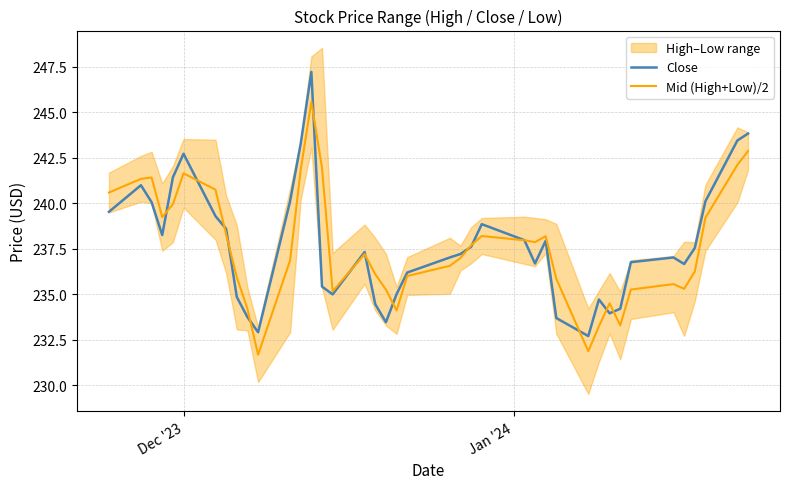

The value of Mid (High+Low)/2 at 17 is 105.2. True or false?

False